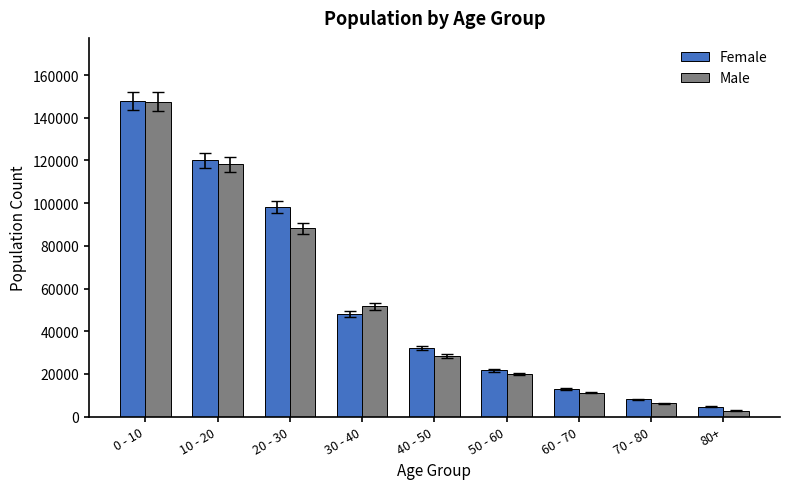

What is the spread (max minus min) of values at 30 - 40?

3537